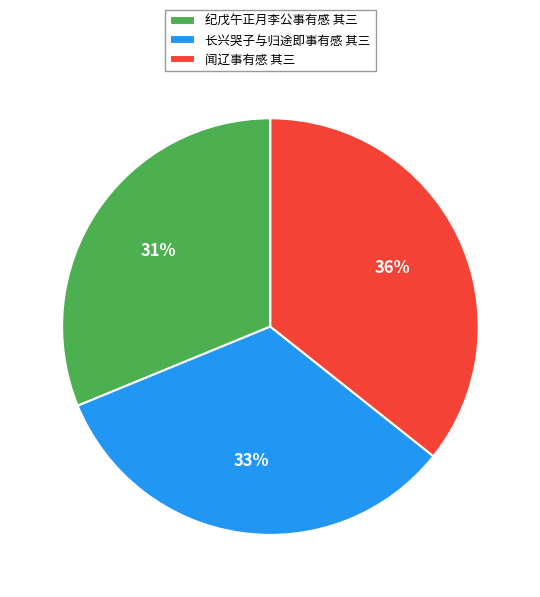

How many segments does this pie chart have?

3